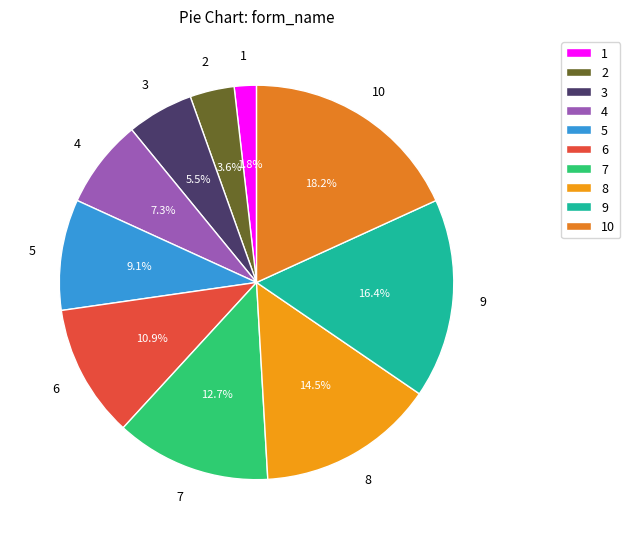

Approximately how many times larger is the value at 3 compared to 6?

0.5